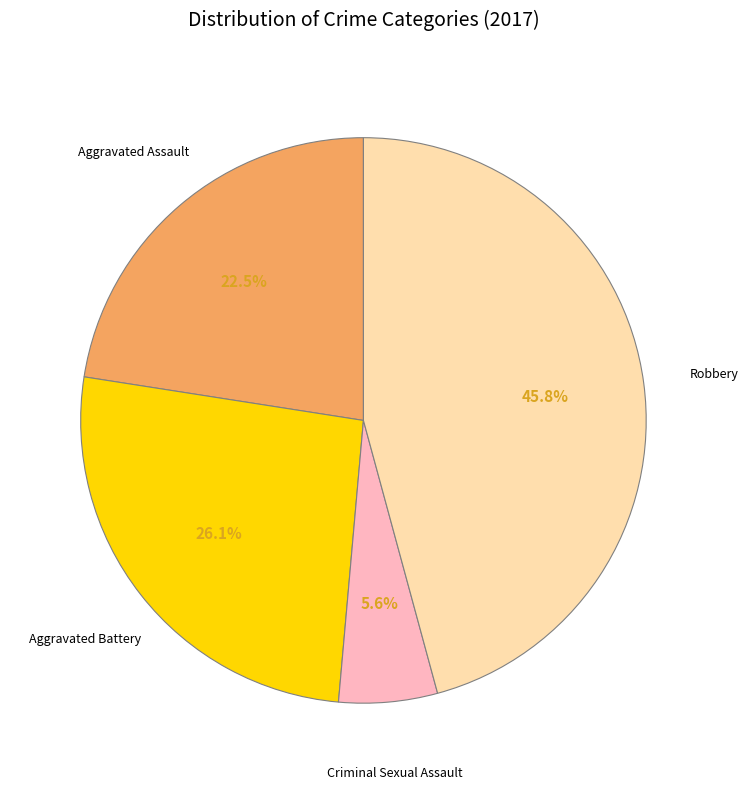

How much of the chart is everything except Criminal Sexual Assault?

94.4%